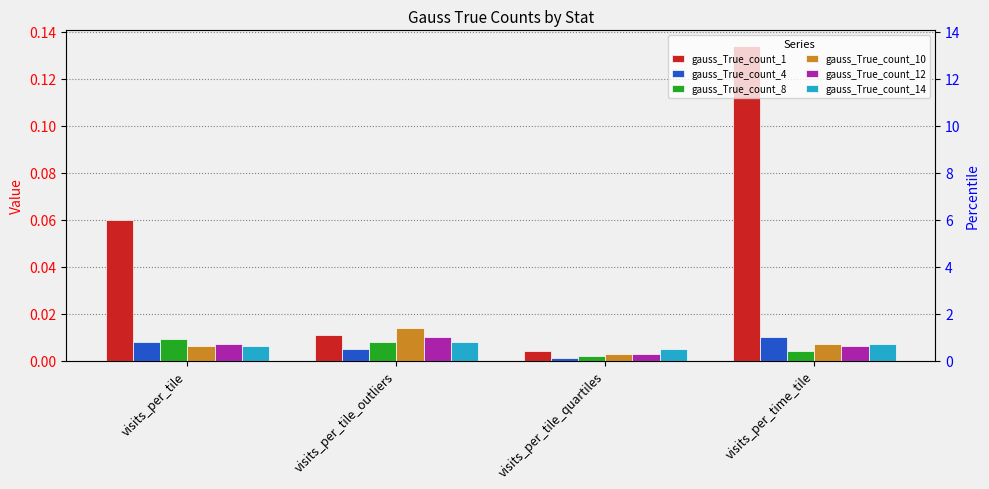

What position from the right is visits_per_tile?

4